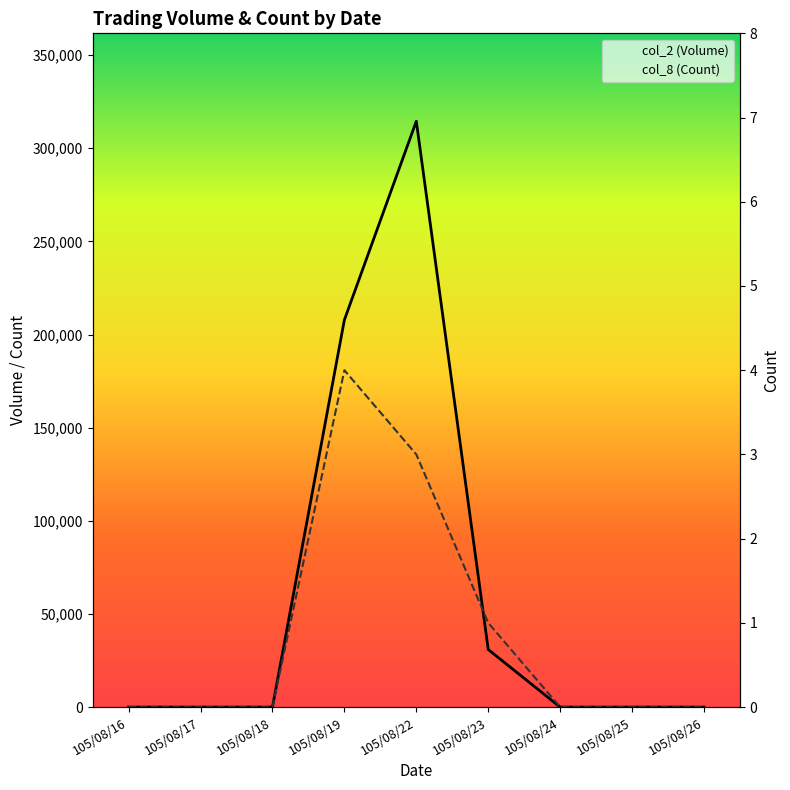

What is the sum of all col_8 (Count) values?

8